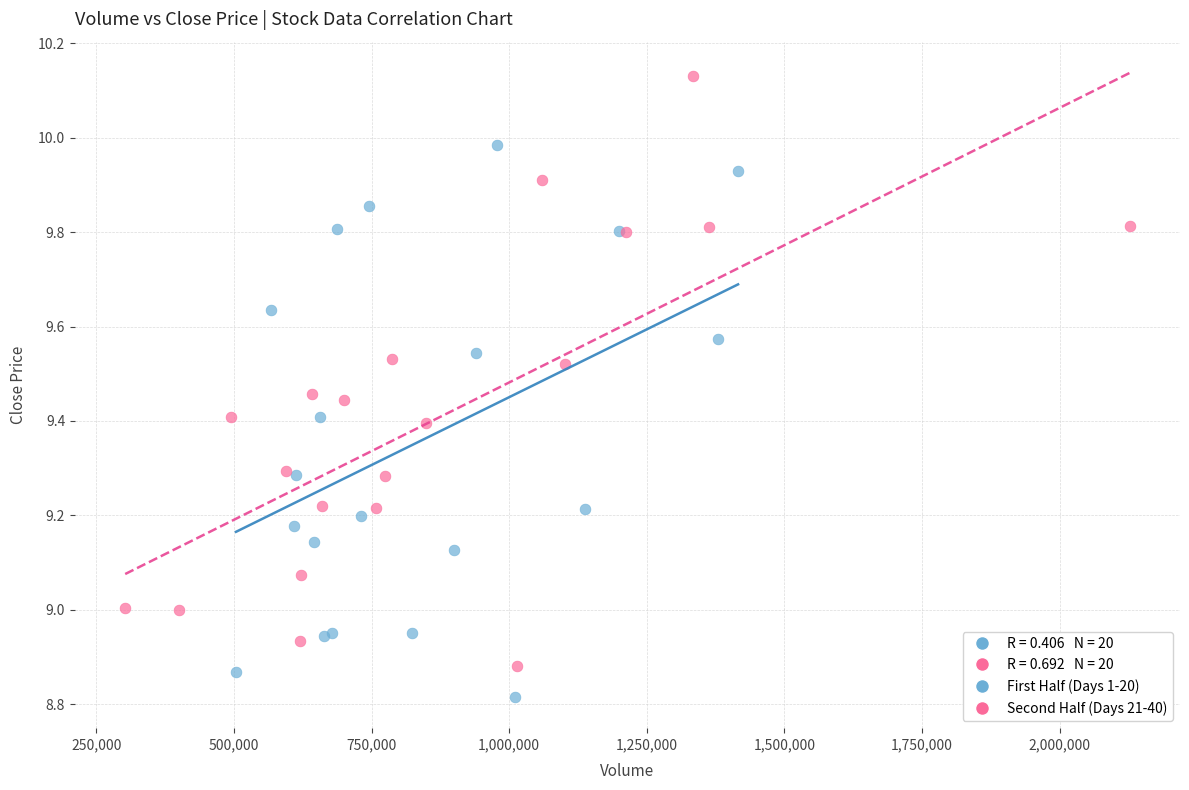

Which series reaches the maximum Y coordinate?

Second Half (Days 21-40)